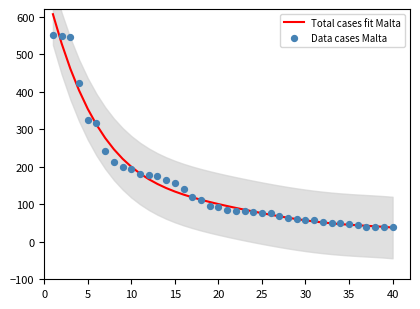

Is it true that Total cases fit Malta equals 37.8 at 40?

True